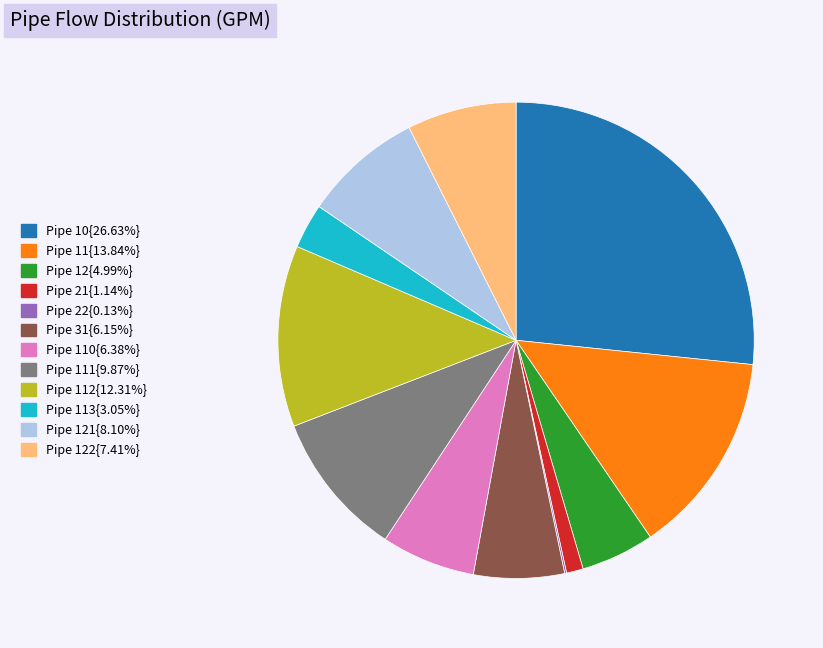

Do Pipe 10{26.63%} and Pipe 110{6.38%} together represent more than half of the pie?

No